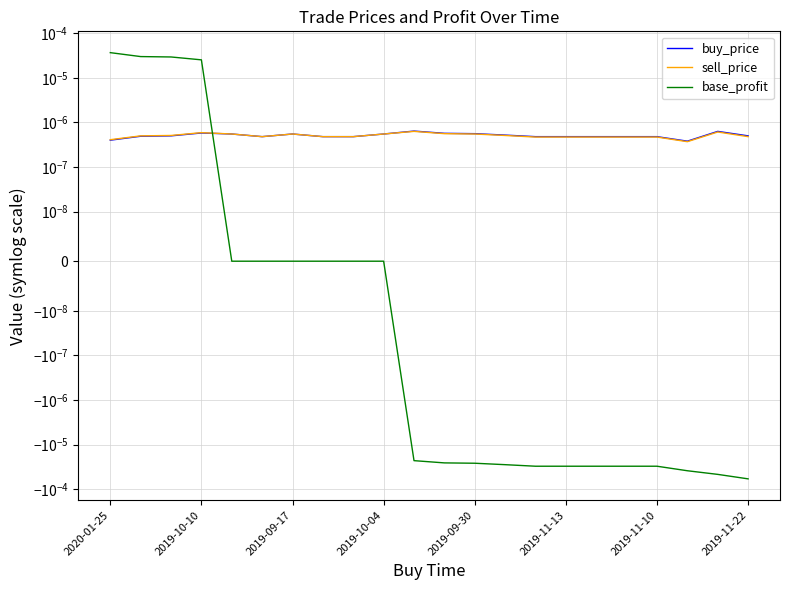

How many negative values does the base_profit series have?

12